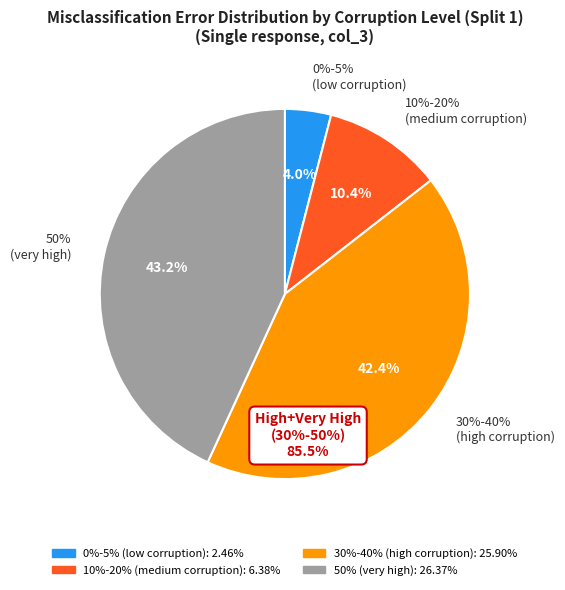

To the nearest percent, what is the combined percentage of 20% and 10%?

10%